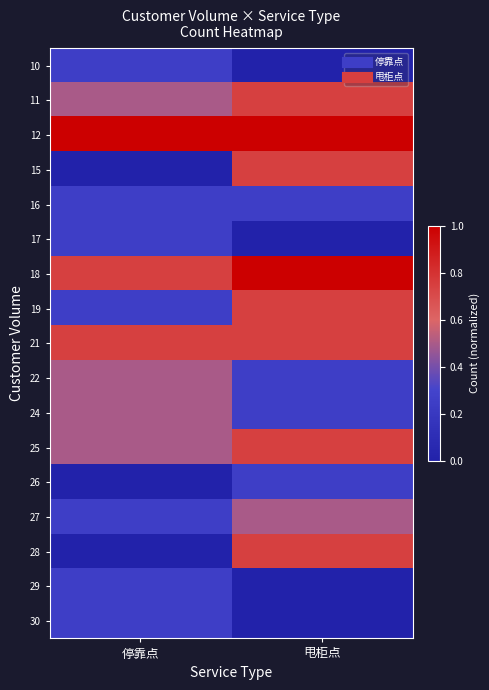

What is the spread (max minus min) of values at 停靠点?

1.0